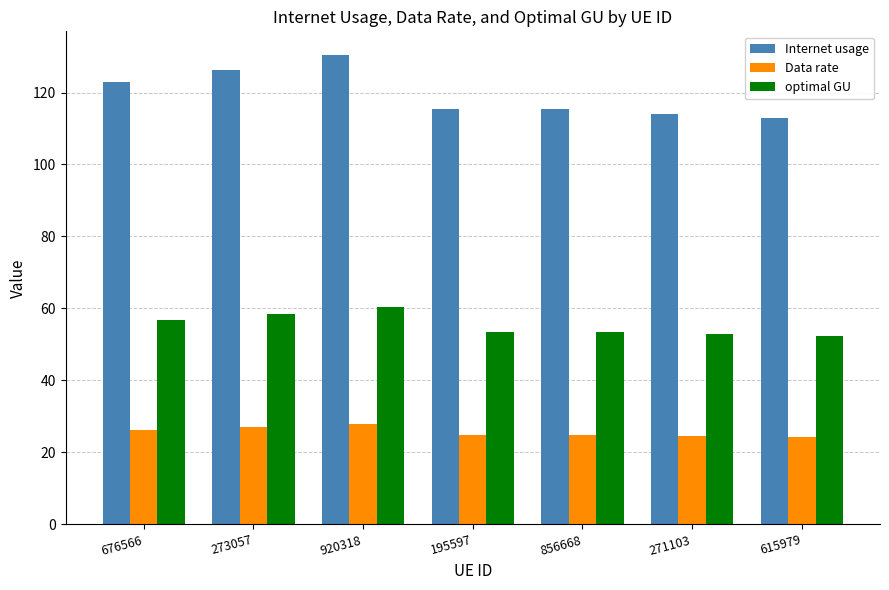

At which category is the sum across all series the highest?

920318